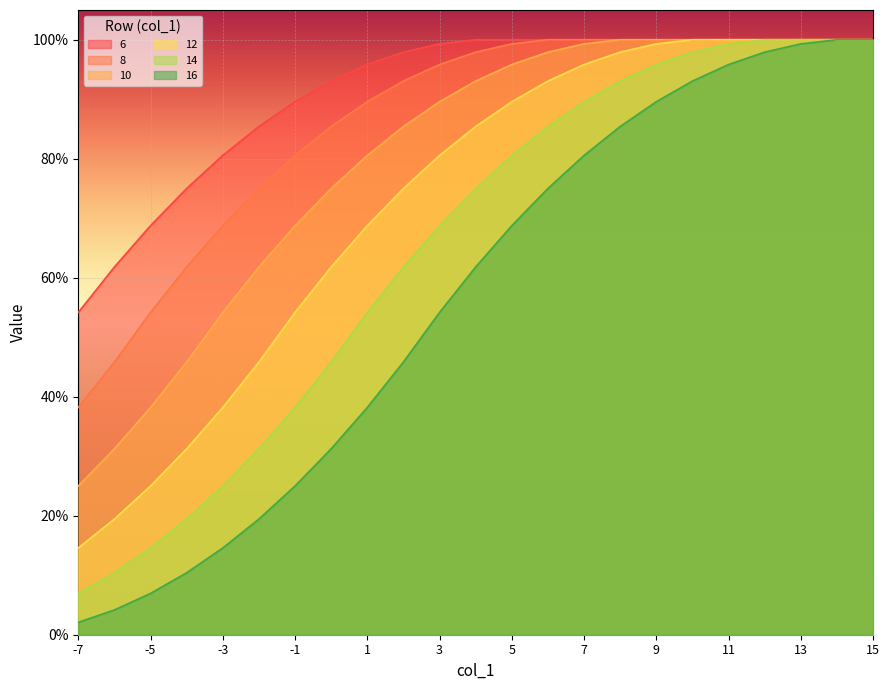

What is the sum of the 6 values at -3 and -7?

1.3